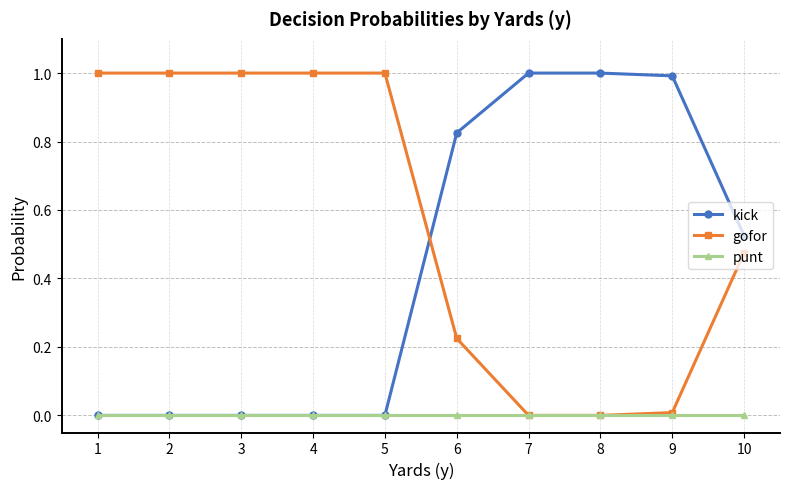

What is the greatest value displayed?

1.0